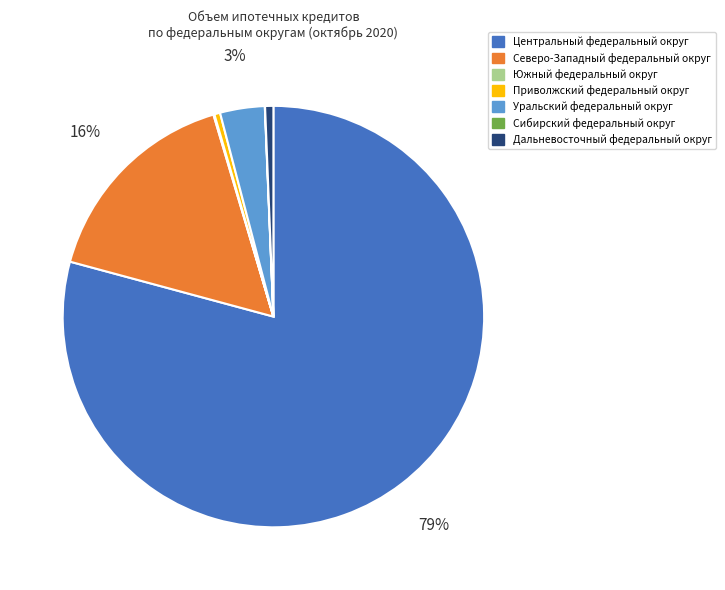

Which has a higher value, Уральский федеральный округ or Дальневосточный федеральный округ?

Уральский федеральный округ